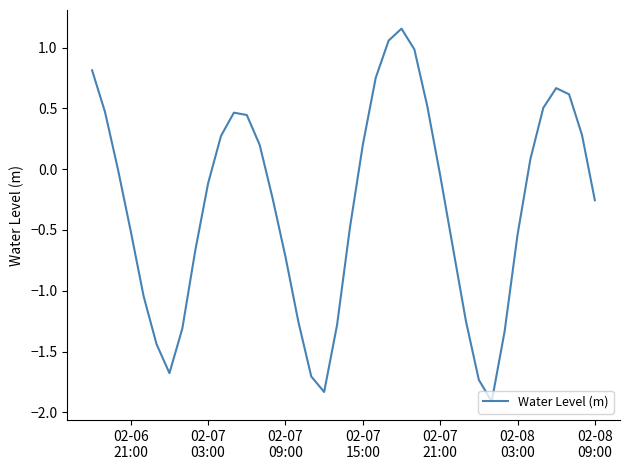

Is this an area chart (filled region under the line)?

No